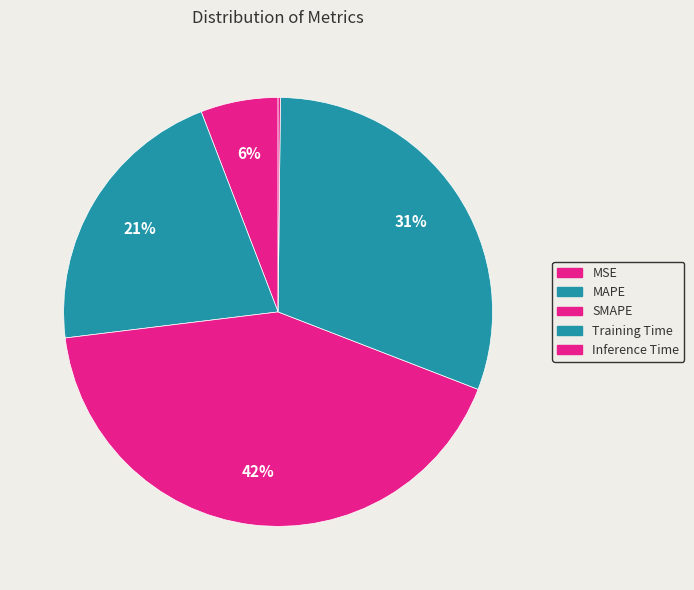

The Training Time slice represents 31% of the pie. True or false?

True